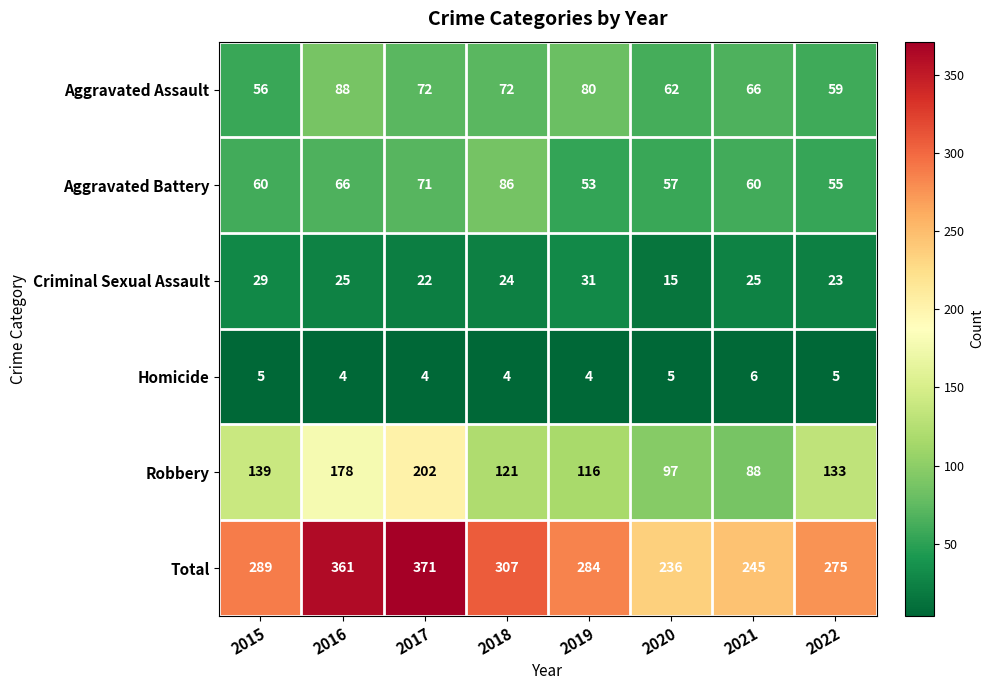

Count the number of data series in this chart.

6